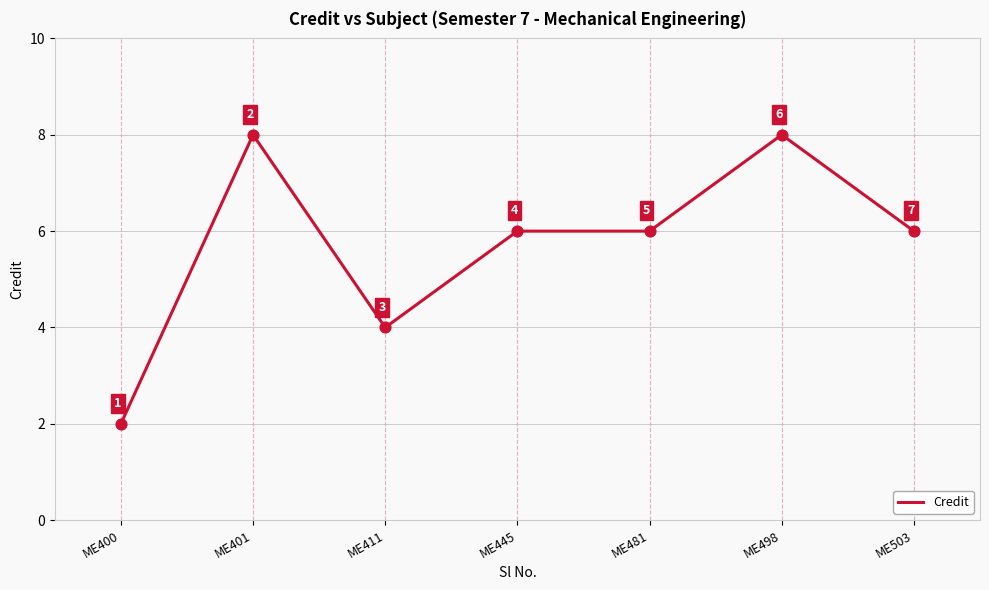

What is the change in value from ME411 to ME498?

+4